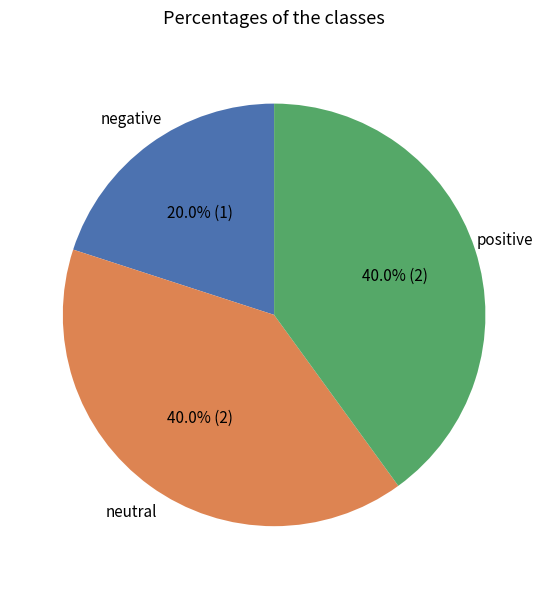

Is there any slice that represents more than half of the pie?

No